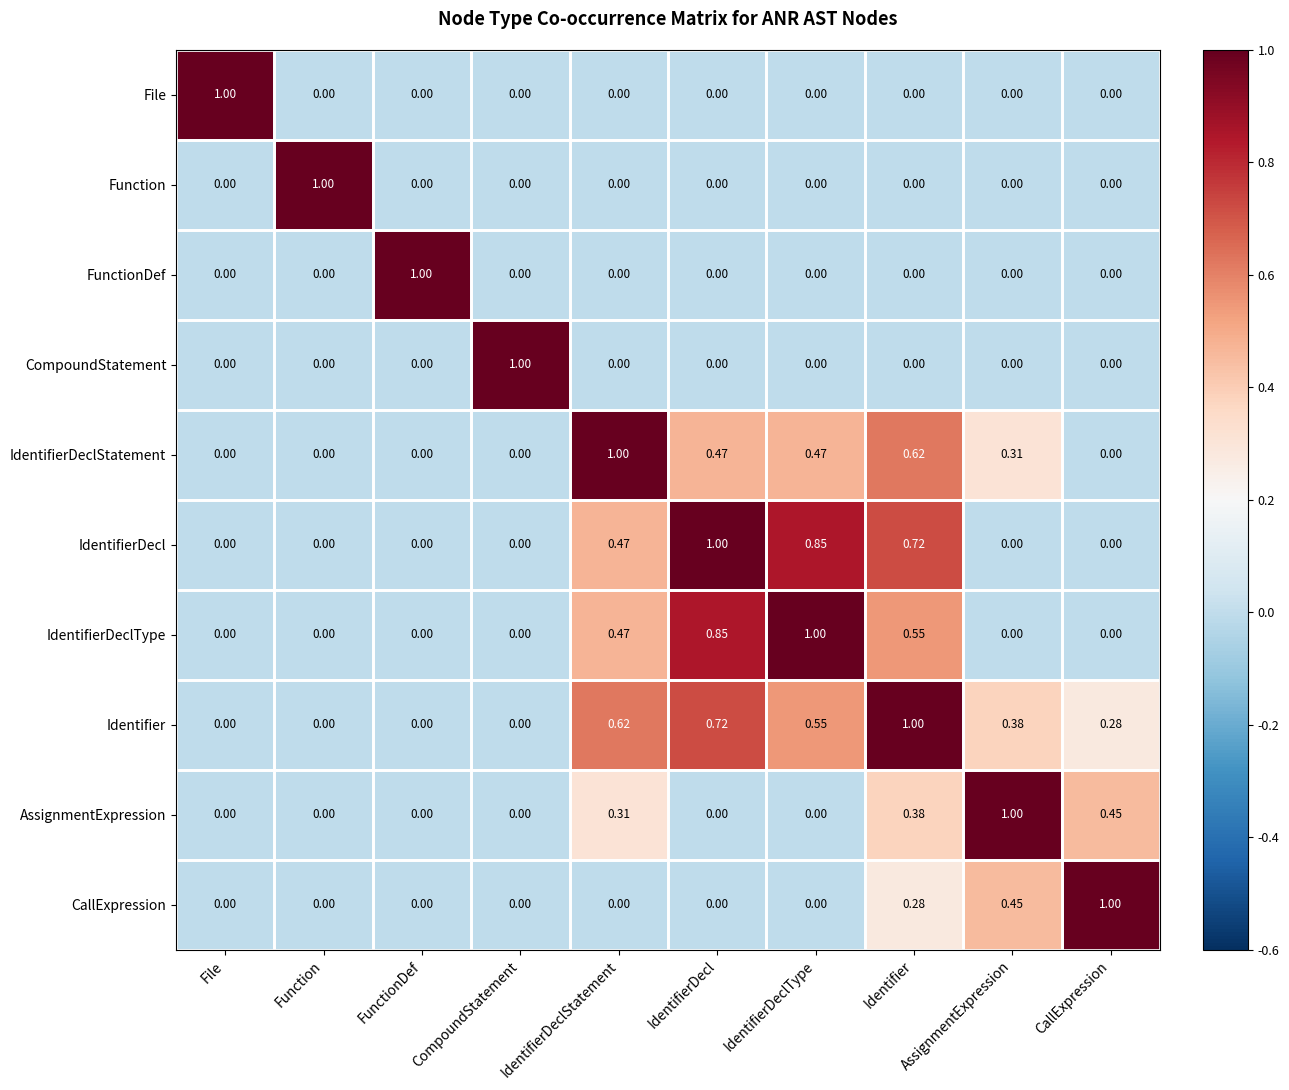

Is the value of Identifier at Function greater than the value of CallExpression at AssignmentExpression?

No